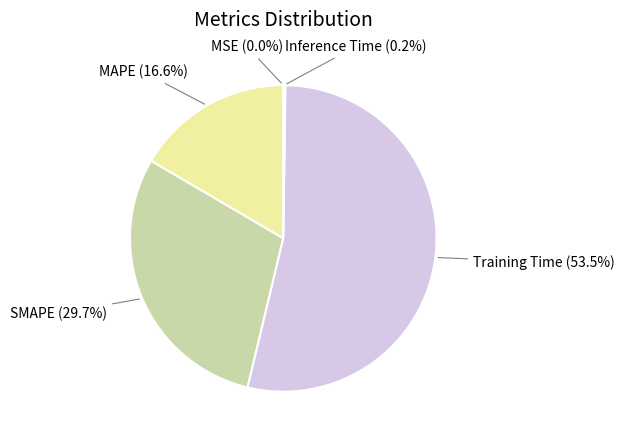

Does any single category account for the majority?

Yes